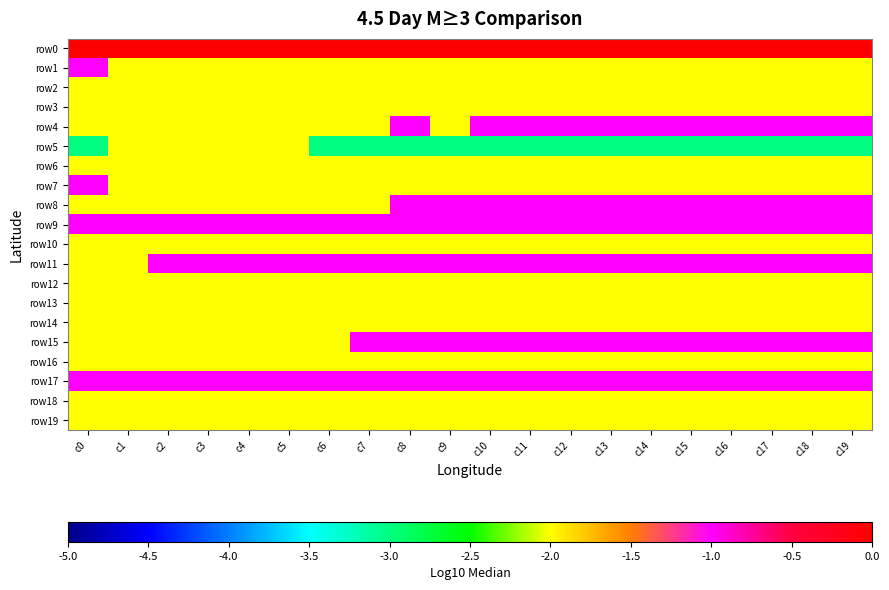

What is the difference between the highest and lowest values at c0?

3